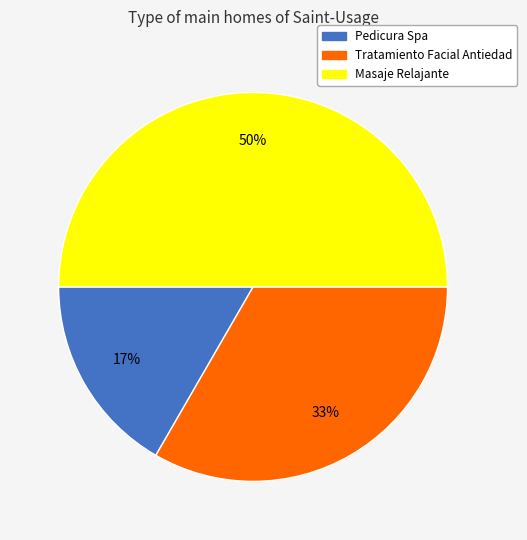

To the nearest percent, what is the combined percentage of Masaje Relajante and Pedicura Spa?

67%